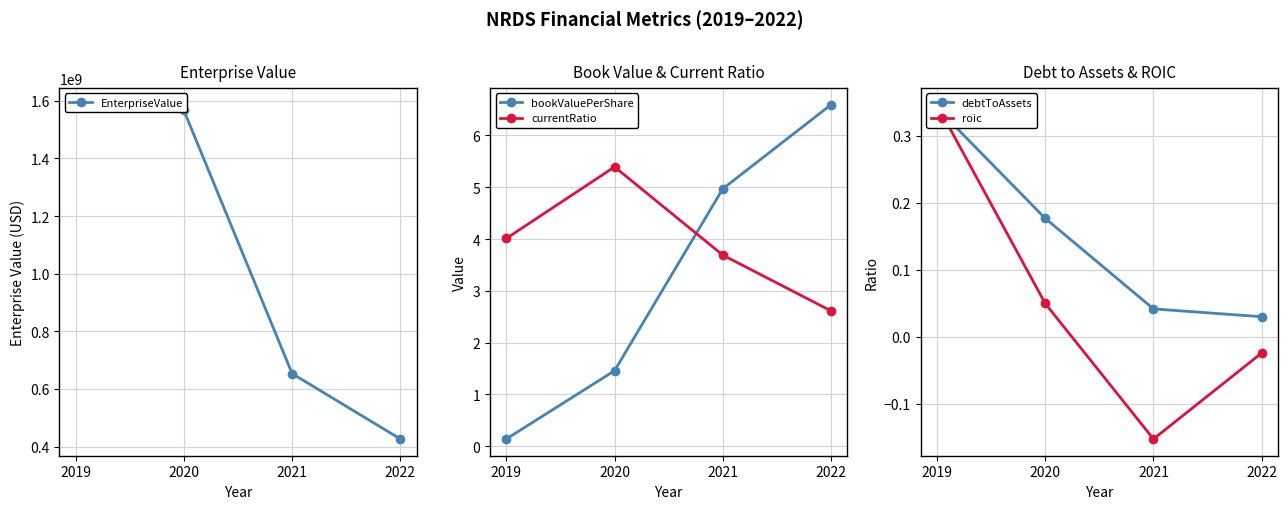

At which category is the sum across all series the highest?

2019